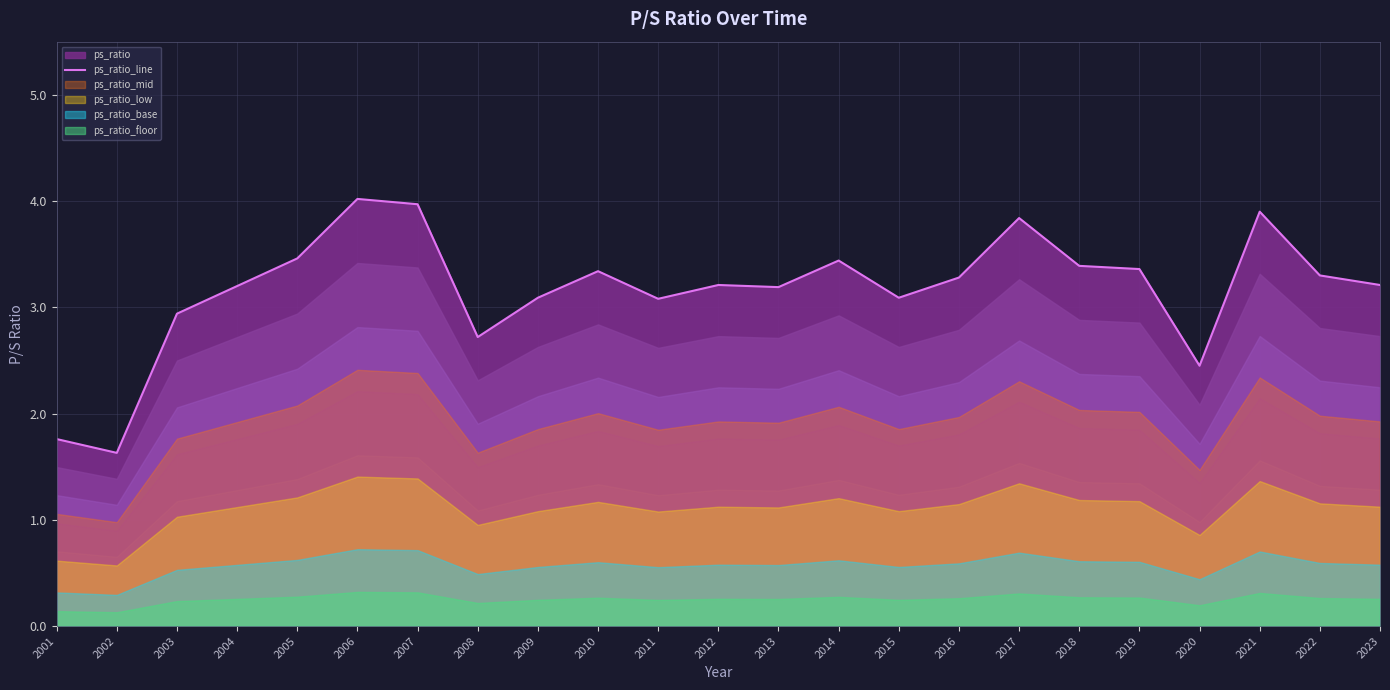

Where is the first local minimum?

2002